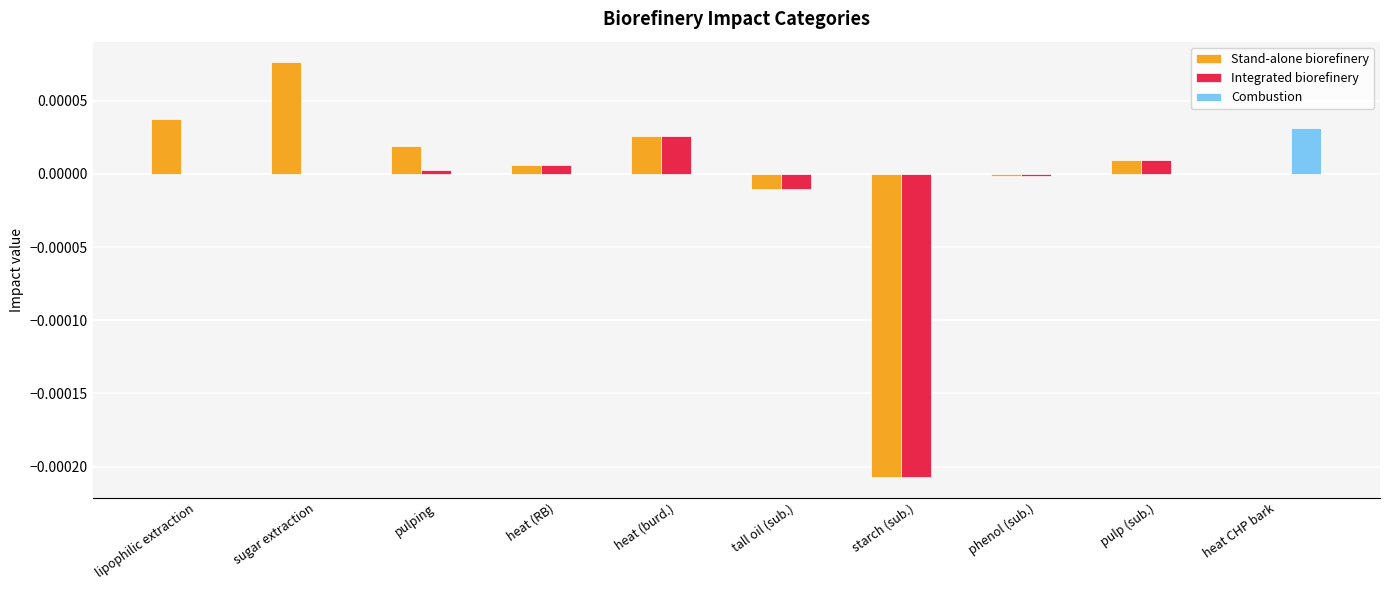

Is it true that Combustion equals 0.0 at pulping?

True